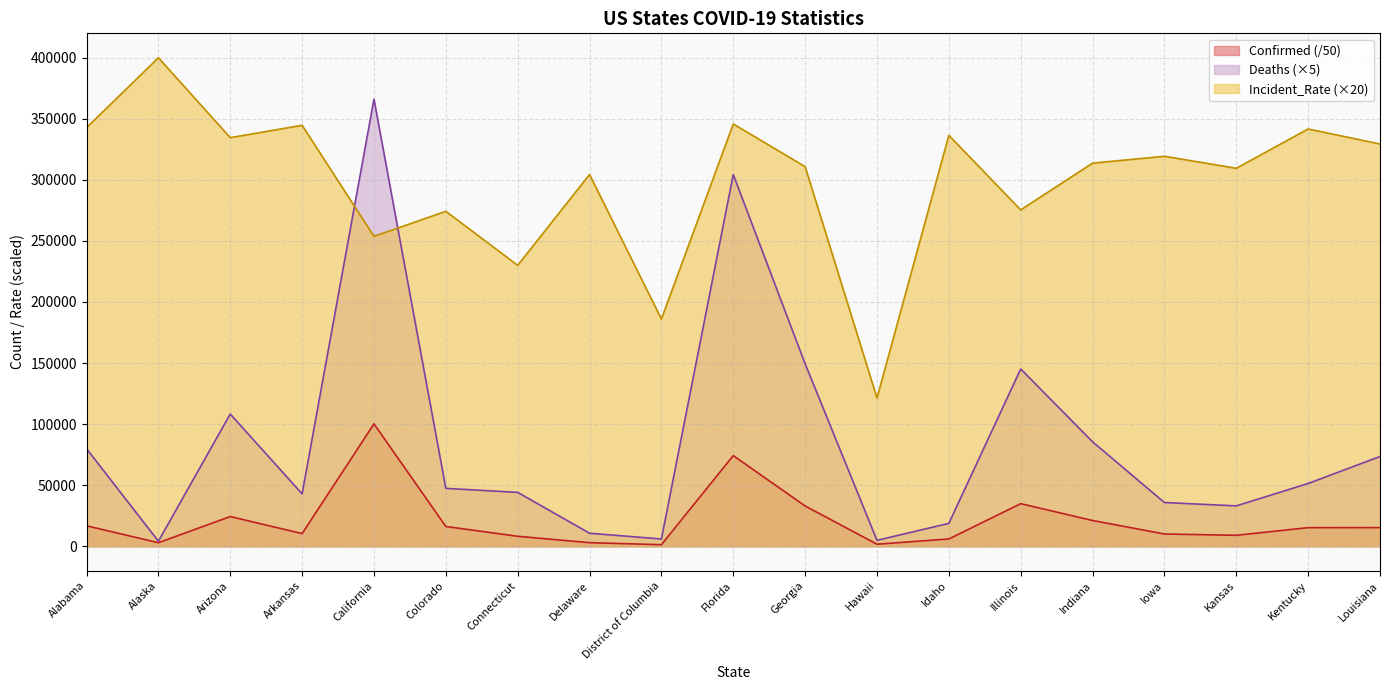

At which category is the sum across all series the highest?

Florida